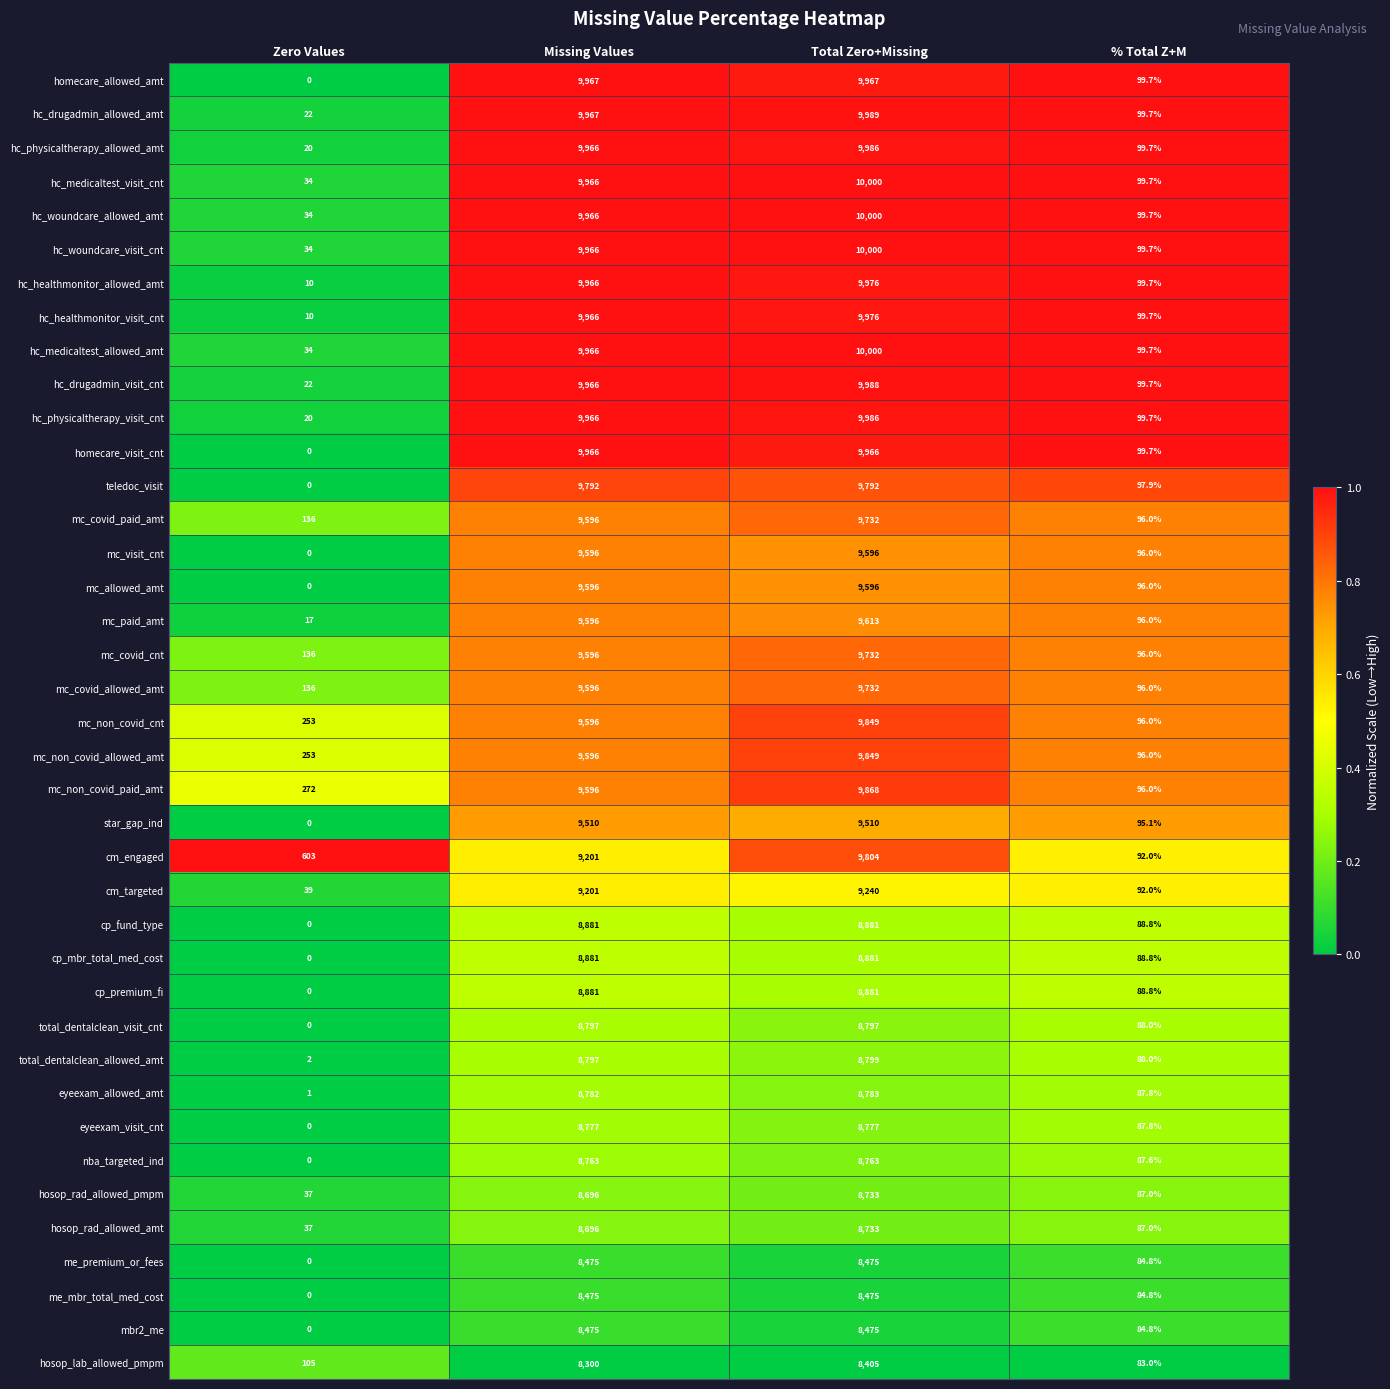

What is the difference between the maximum and minimum values in the mc_covid_paid_amt series?

9636.0